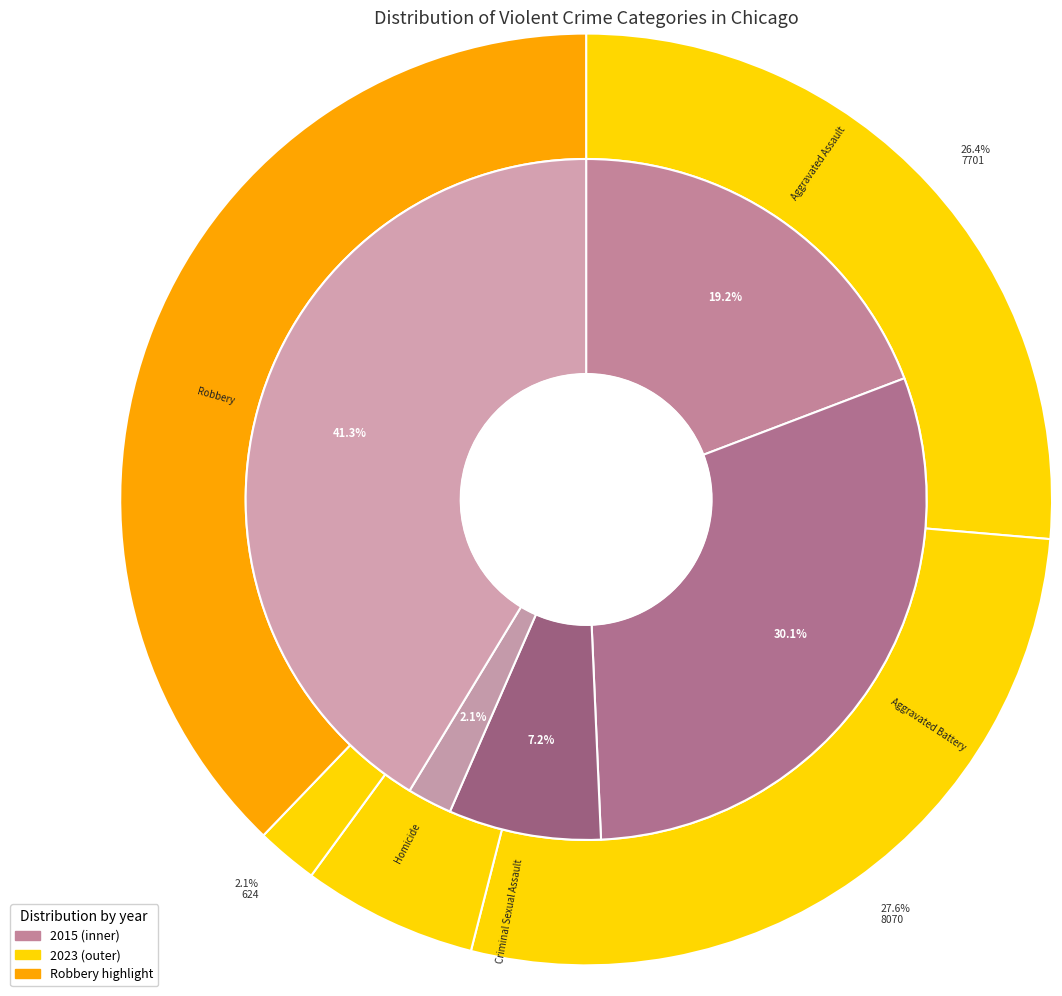

Combined, what portion of the pie is 2 and values_2023?

37.3%